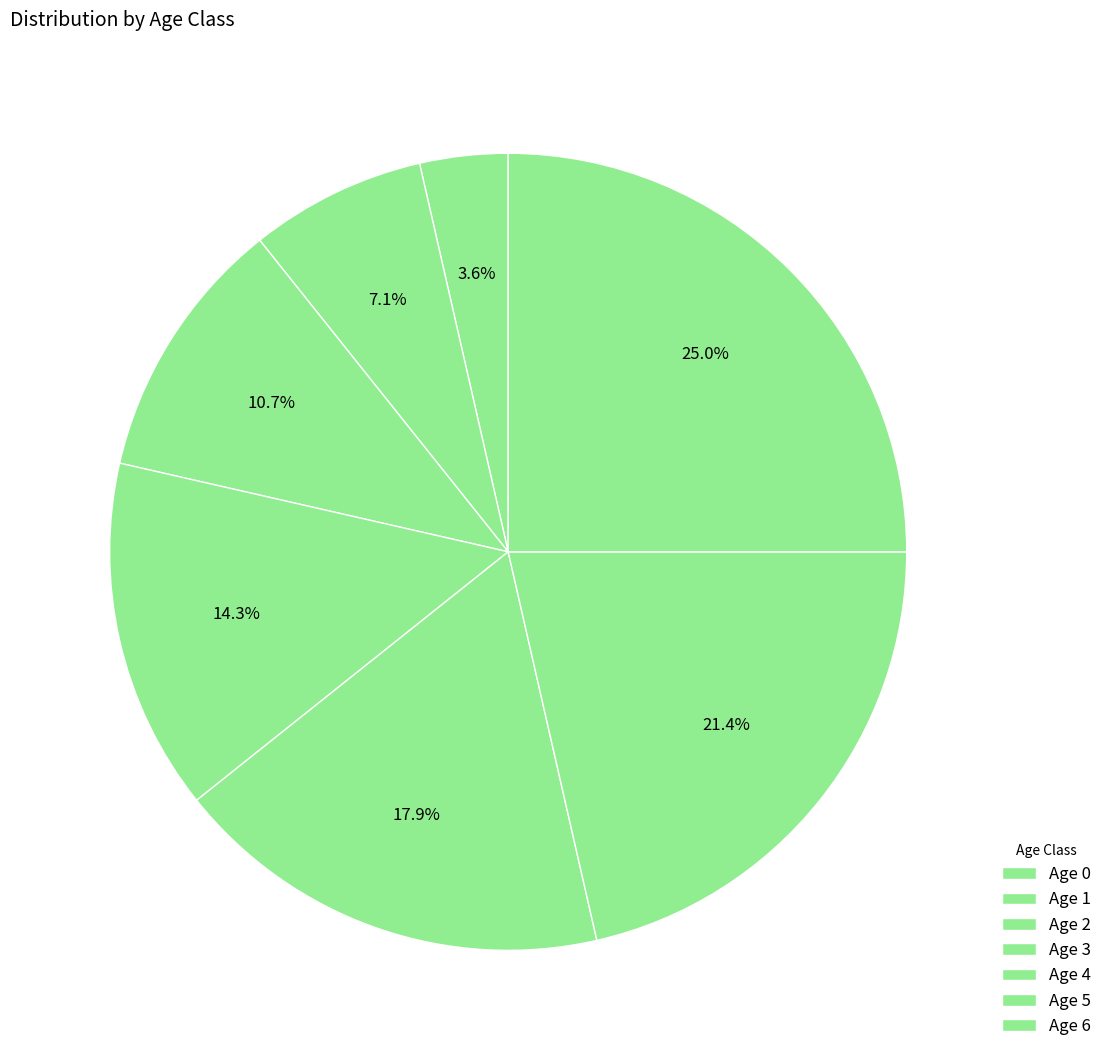

Count the number of slices in the pie.

7